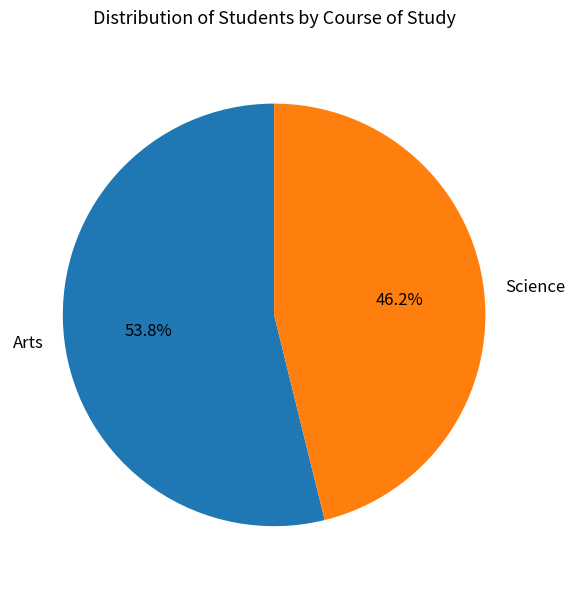

Approximately how many times larger is the value at Science compared to Arts?

0.9